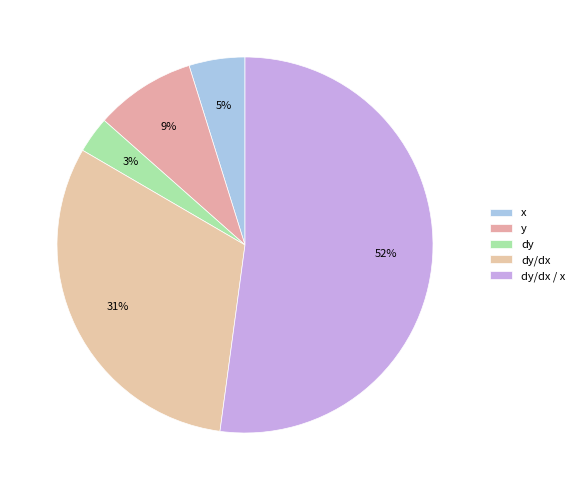

Combined, what portion of the pie is y and x?

13.5%